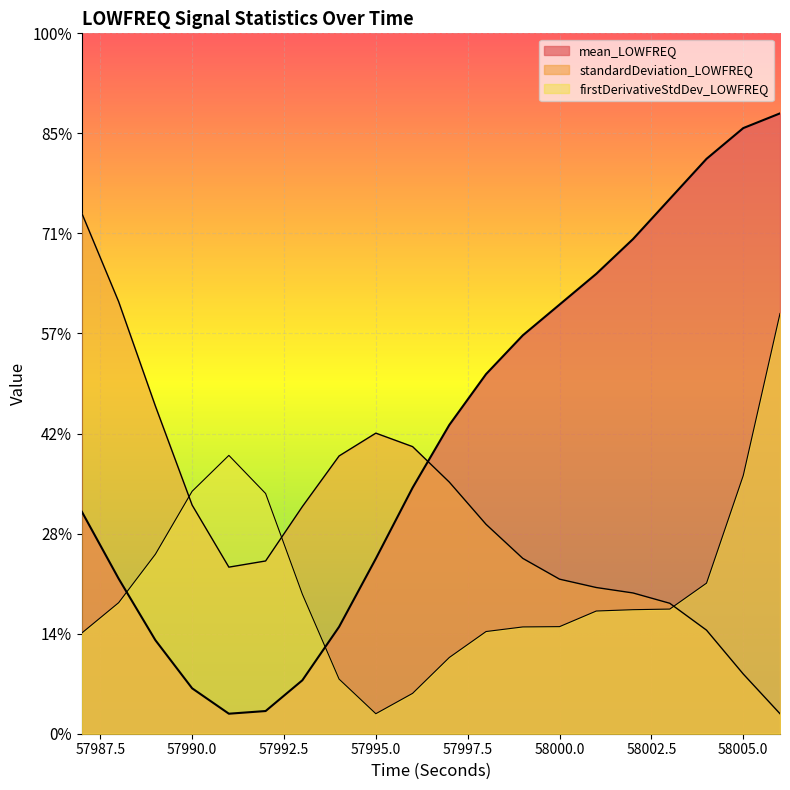

Does the chart display data point markers on the line(s)?

No